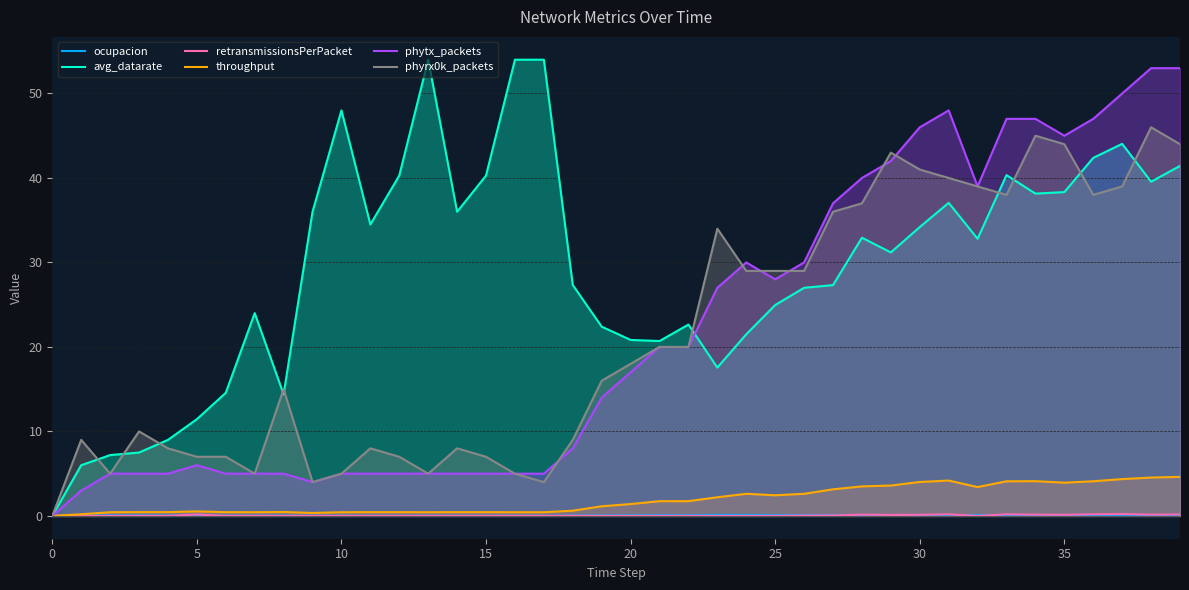

Is the value of retransmissionsPerPacket at 39 greater than the value of phyrx0k_packets at 11?

No